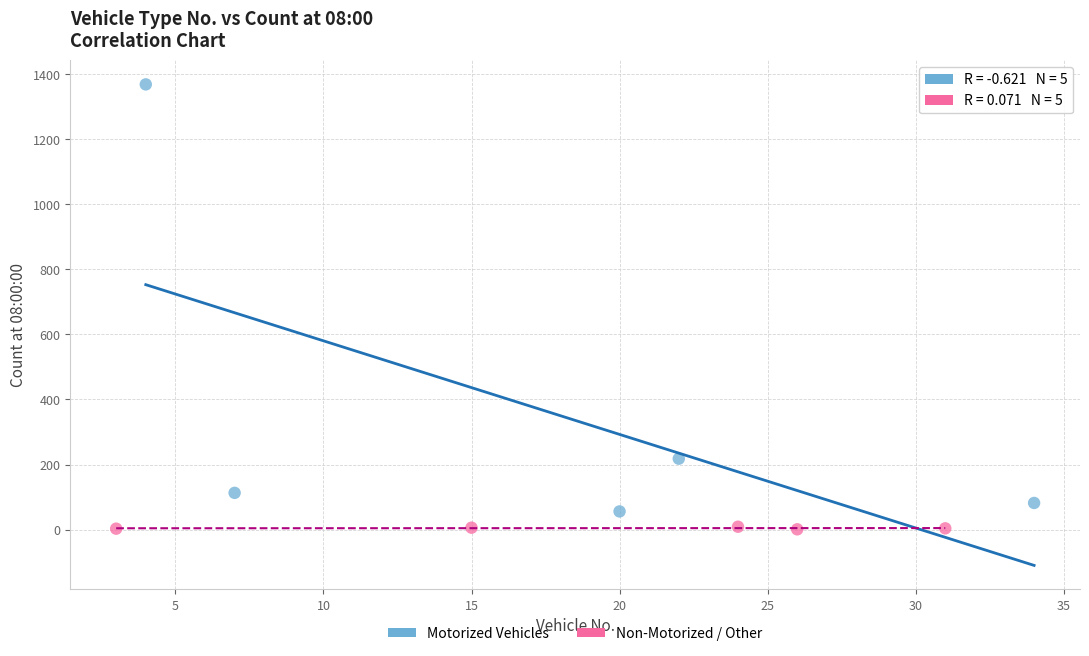

Which series has the widest spread of Y values?

Motorized Vehicles